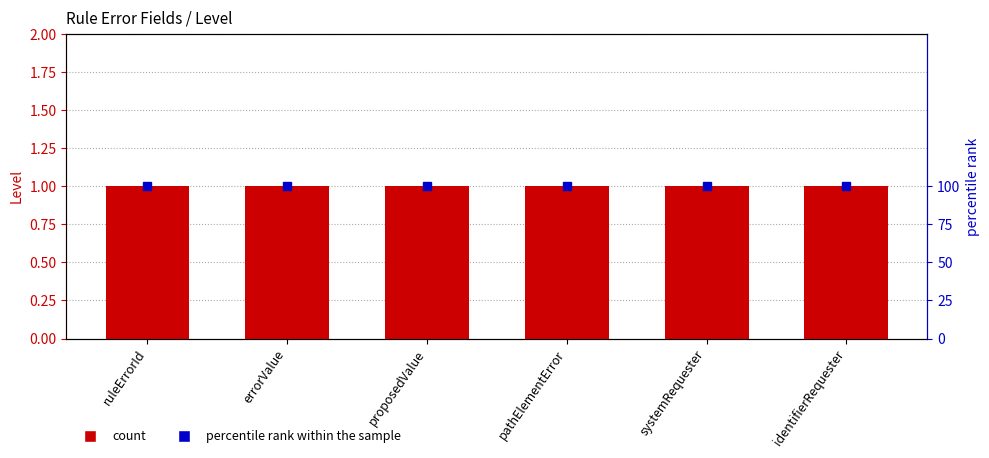

What is the total value across all series at systemRequester?

101